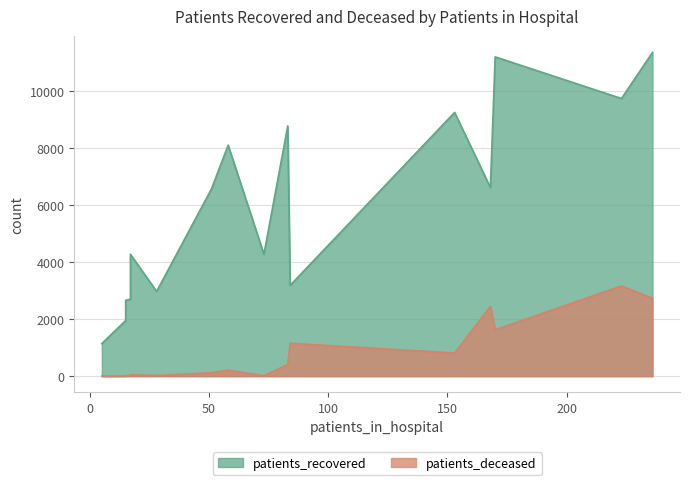

What is the approximate value of patients_recovered at <20, to the nearest 50?

4300